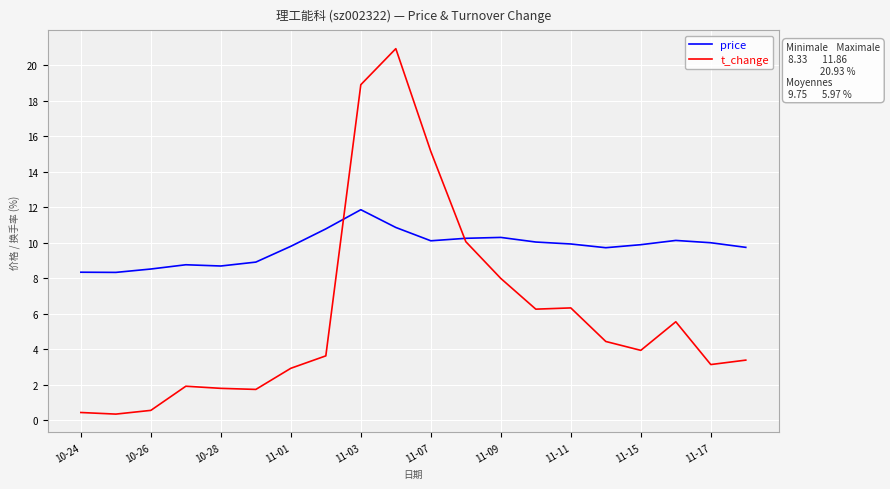

What are all the series names shown in the legend?

price, t_change